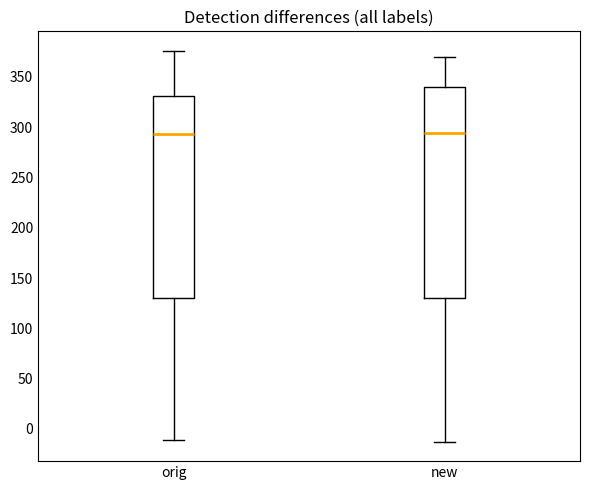

Comparing the boxes themselves (not the whiskers), which one is the tallest?

new